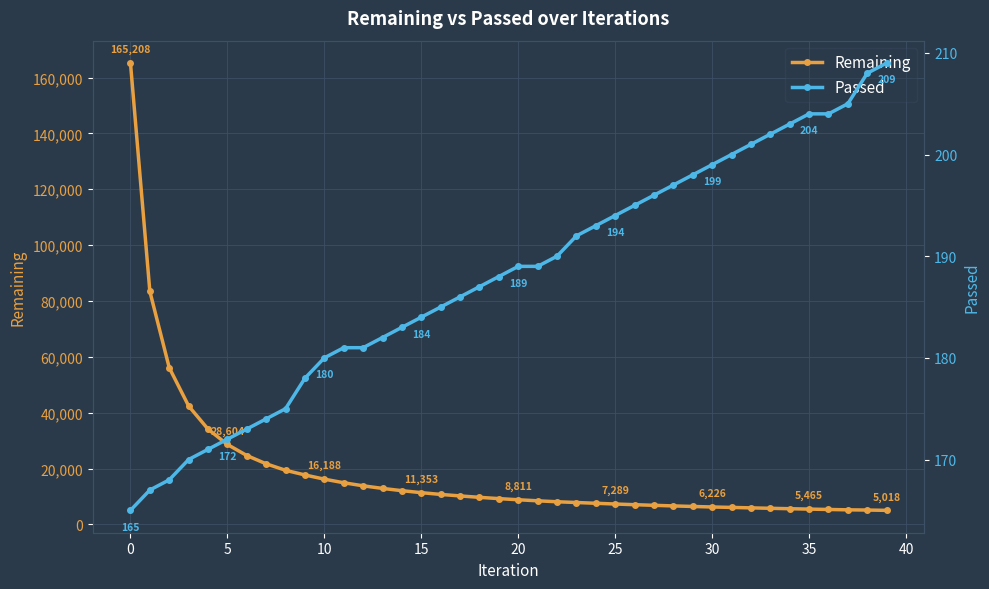

The value of Remaining at 20 is 8811. True or false?

True